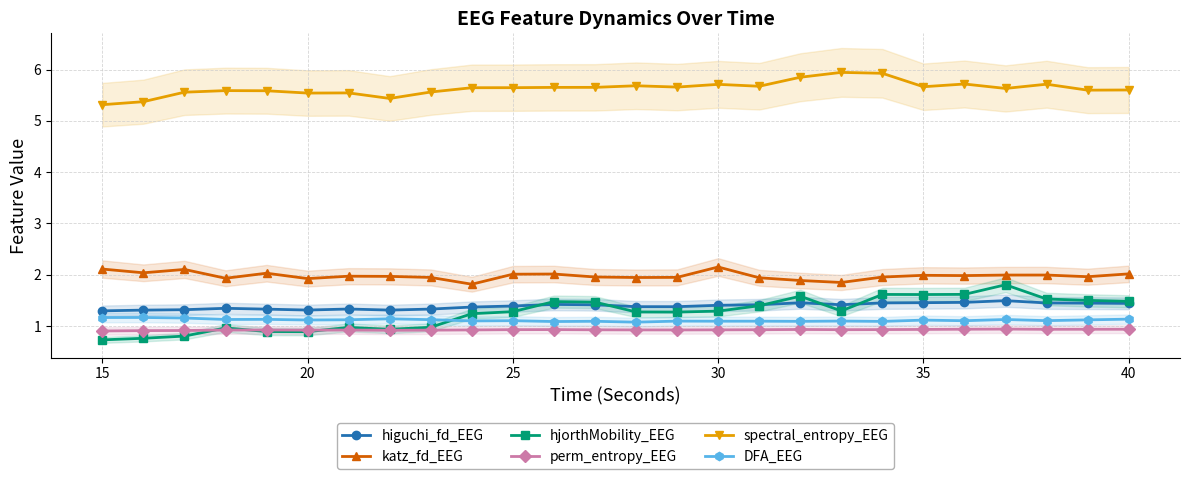

The value of perm_entropy_EEG at 30 is 0.3. True or false?

False